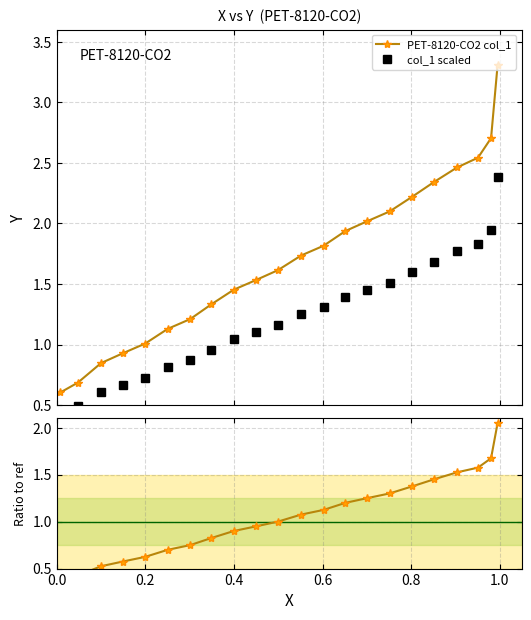

True or false: PET-8120-CO2 col_1 and col_1 scaled cross at least once.

False